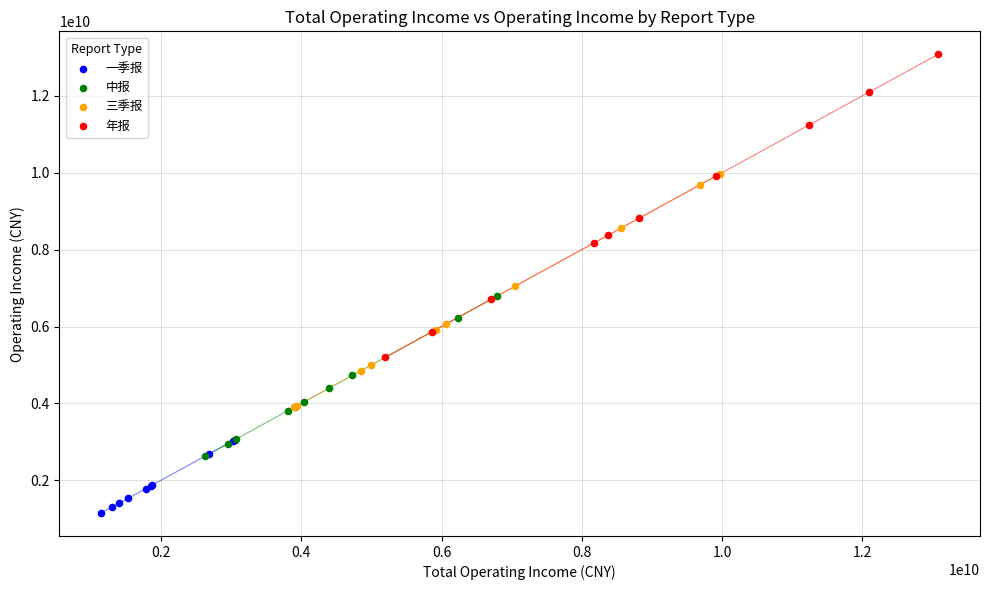

Which series contains the highest Y value?

年报